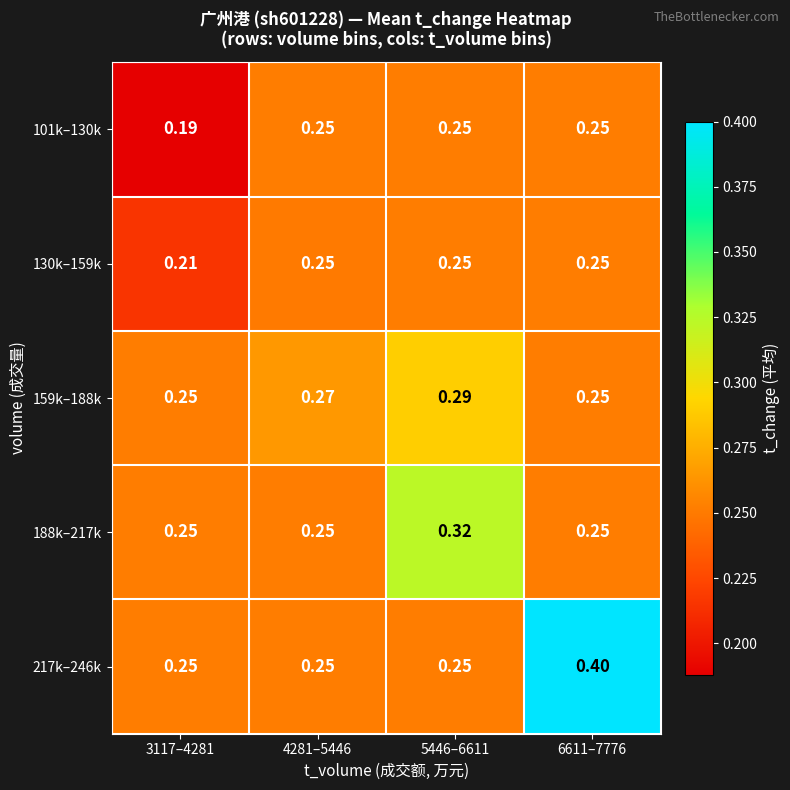

Is the value of 159k–188k at 5446–6611 greater than the value of 130k–159k at 4281–5446?

Yes